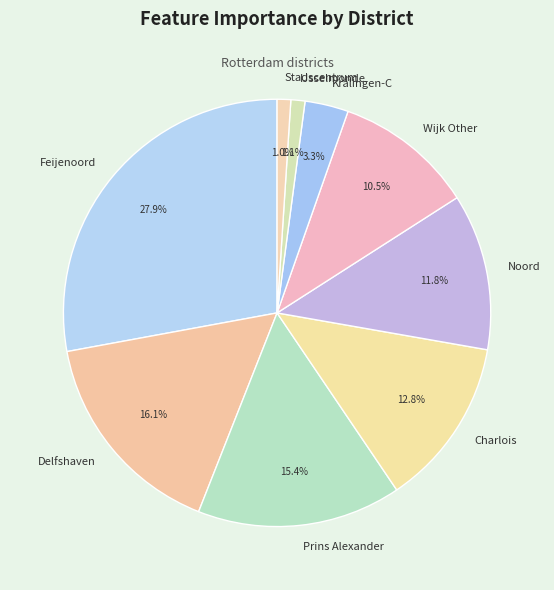

What is the largest slice in the pie chart?

Feijenoord